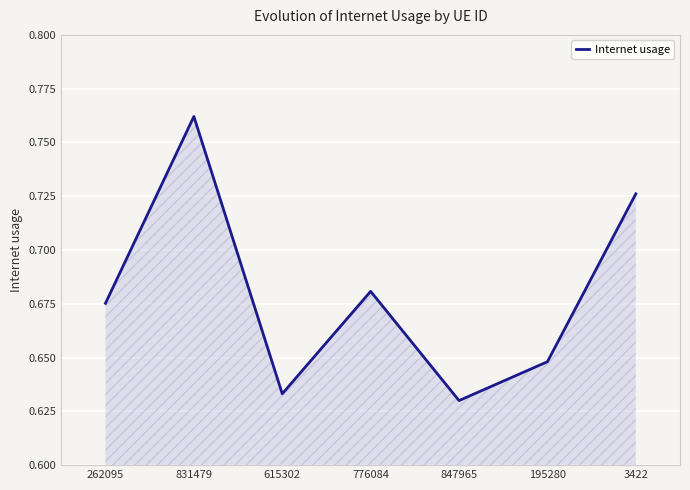

How many values are between 0 and 1?

7